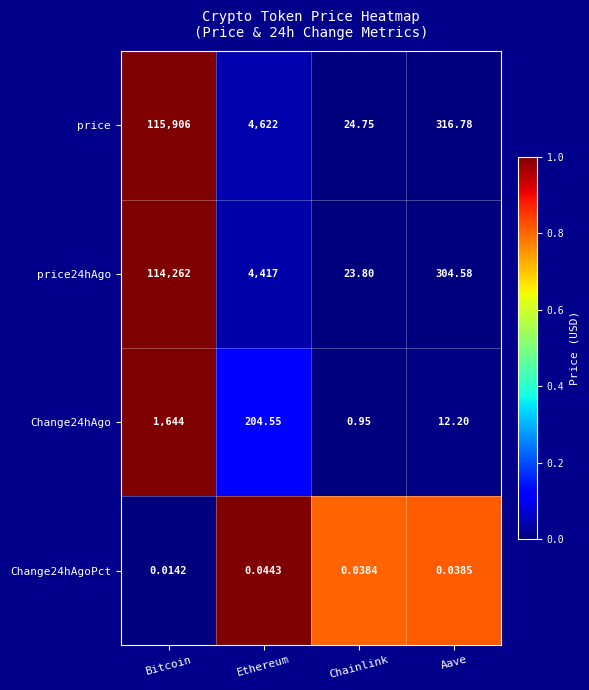

At which label is price24hAgo closest to 57142?

Ethereum